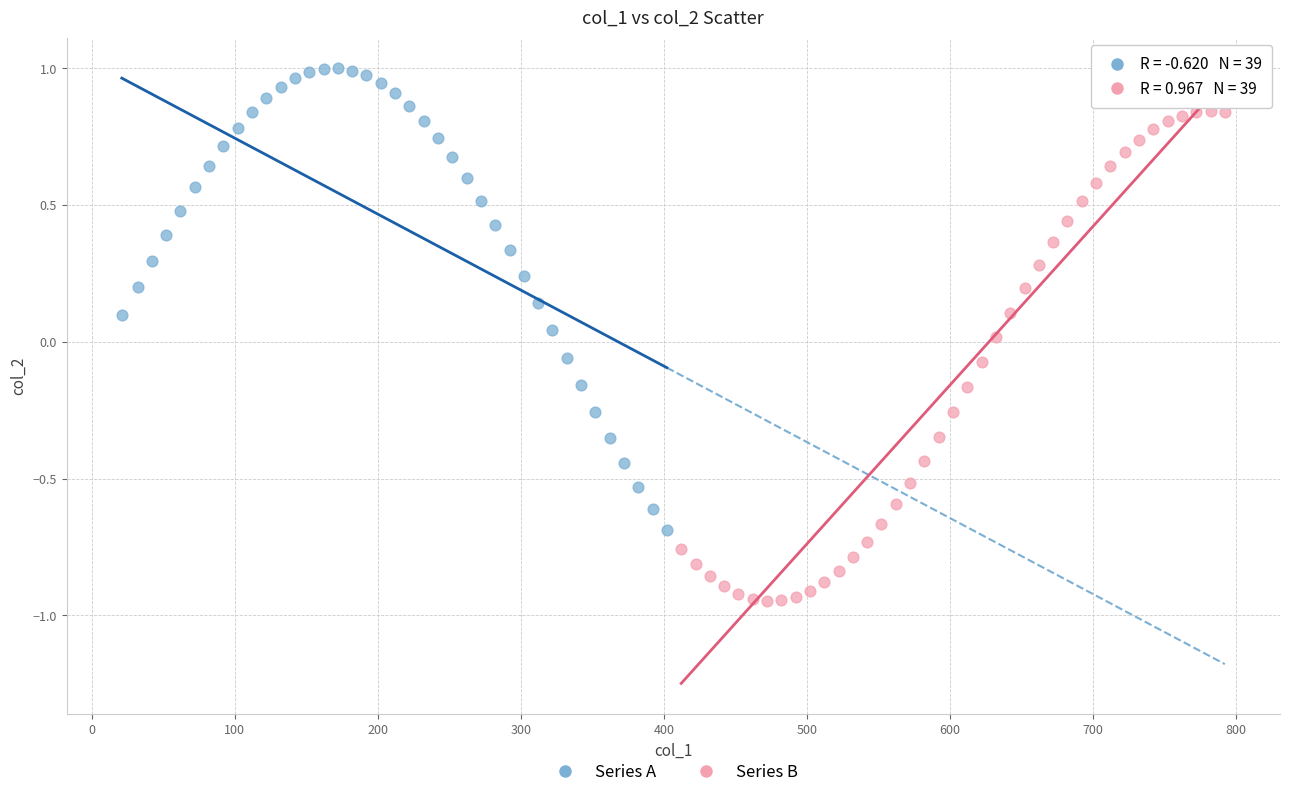

Which series contains the highest Y value?

Series A